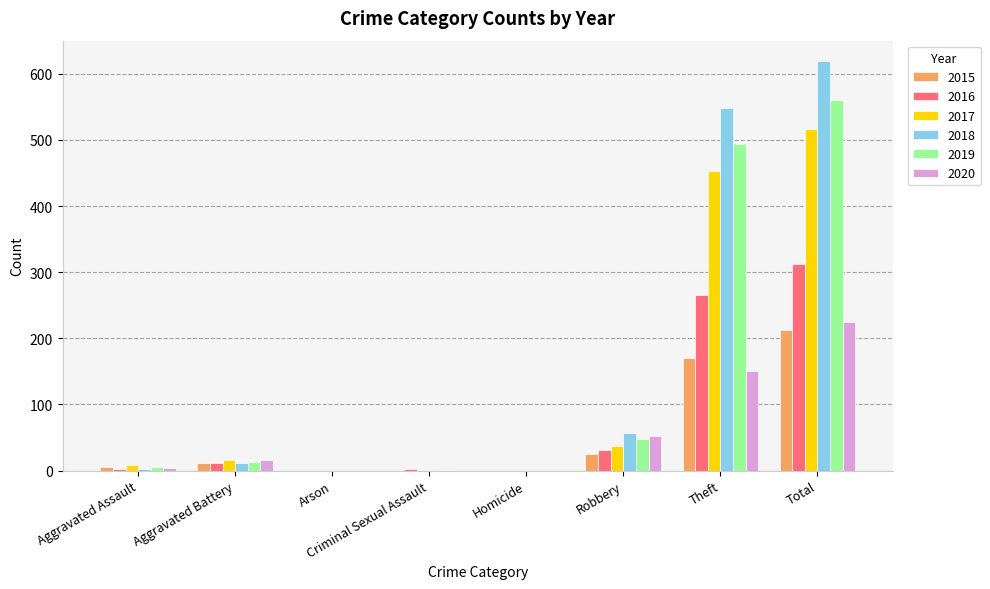

The 2020 series shows 52 at Robbery. True or false?

True